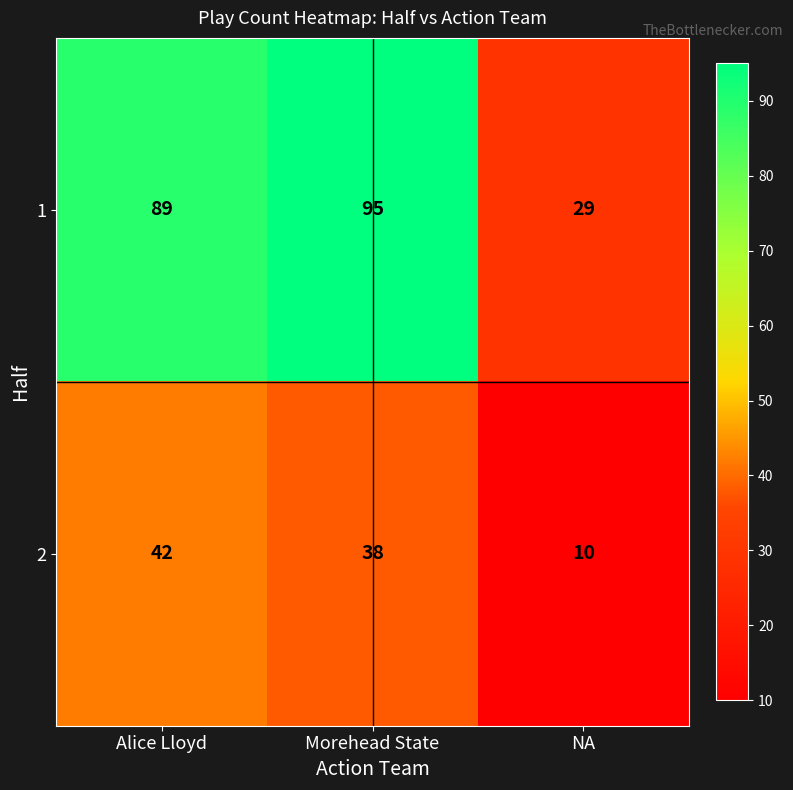

Count the number of categories in the chart.

3